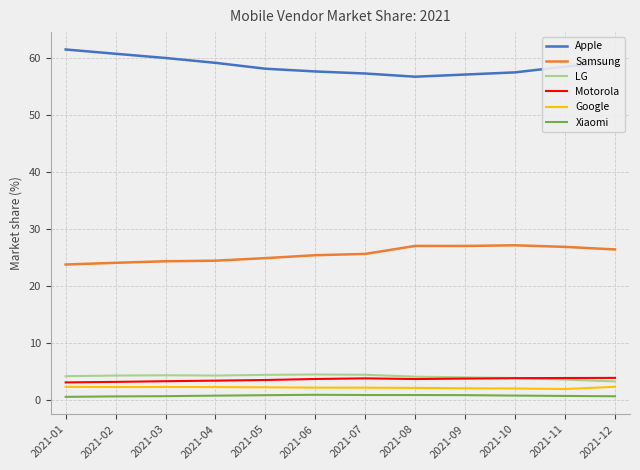

Is it true that Apple equals 26.8 at 2021-11?

False